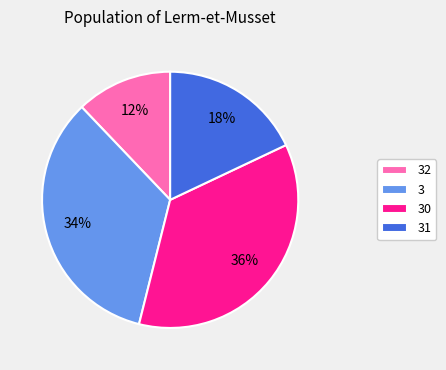

Is there a majority slice in this chart?

No